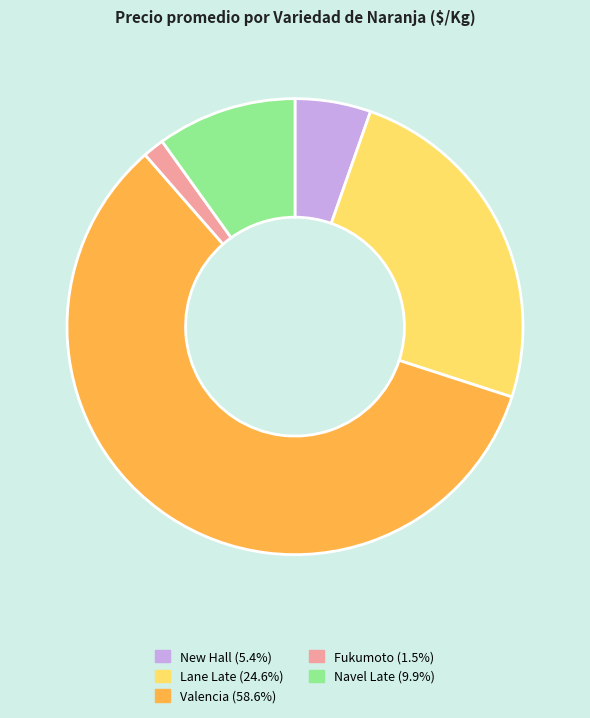

Does any single category account for the majority?

Yes